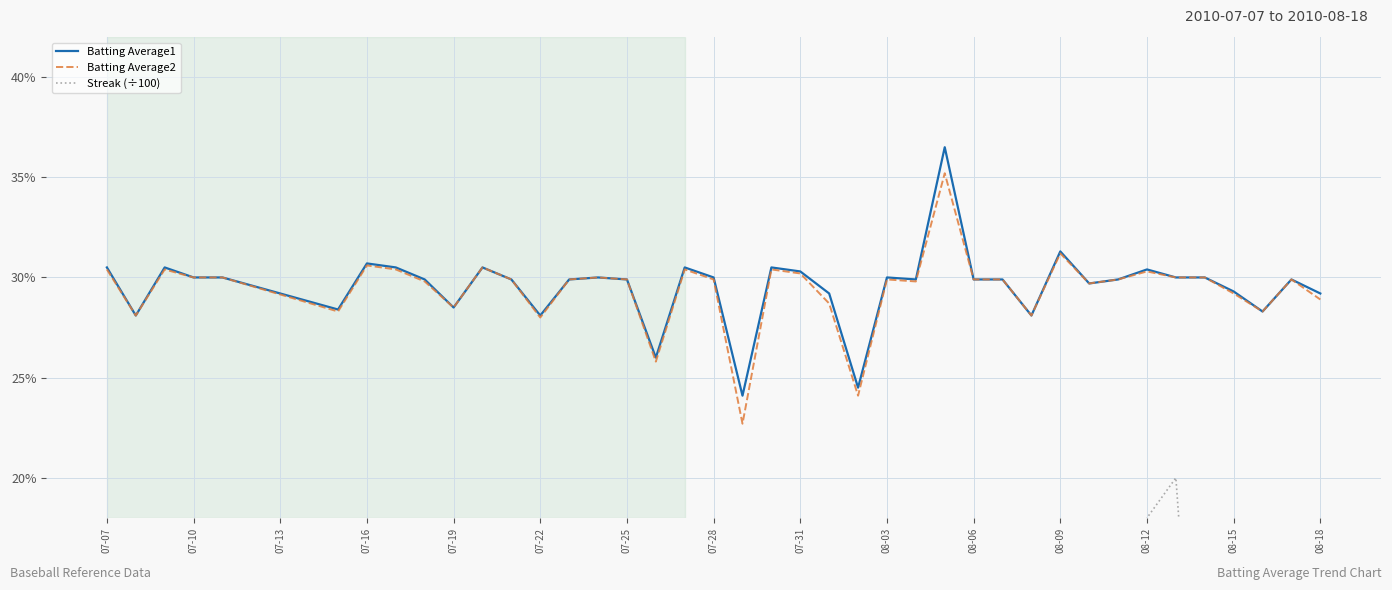

How many Batting Average1 values are between 0 and 1?

40